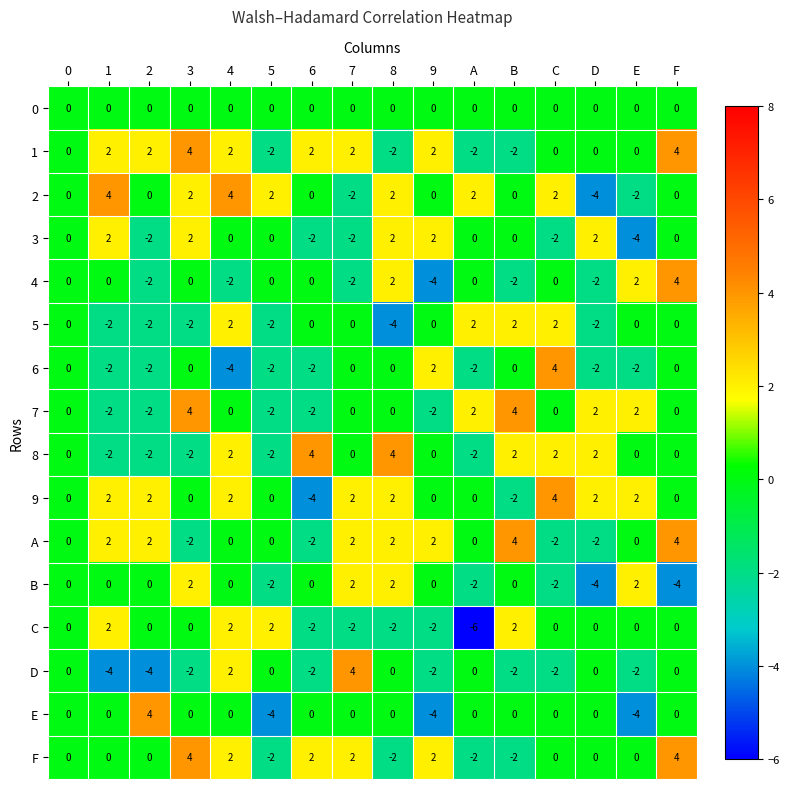

What is the spread (max minus min) of values at 7?

6